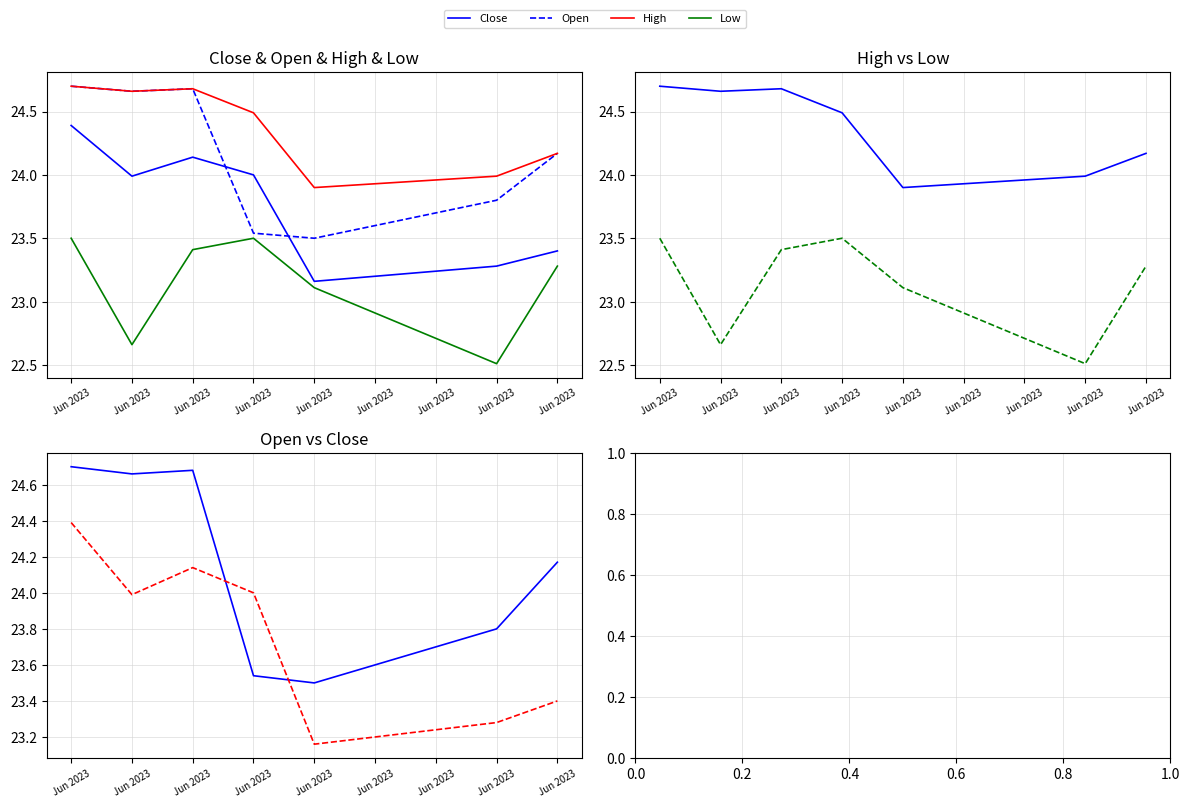

What is the smallest value displayed?

22.5